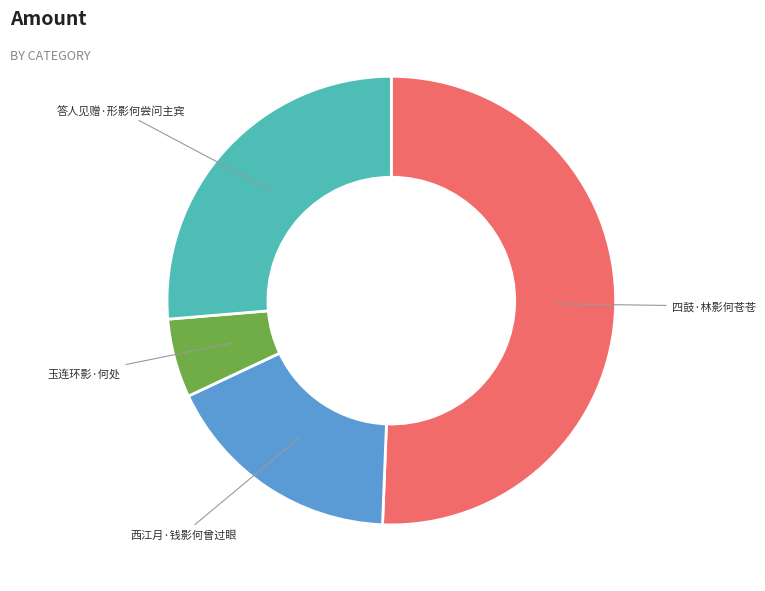

Does any single category account for the majority?

Yes